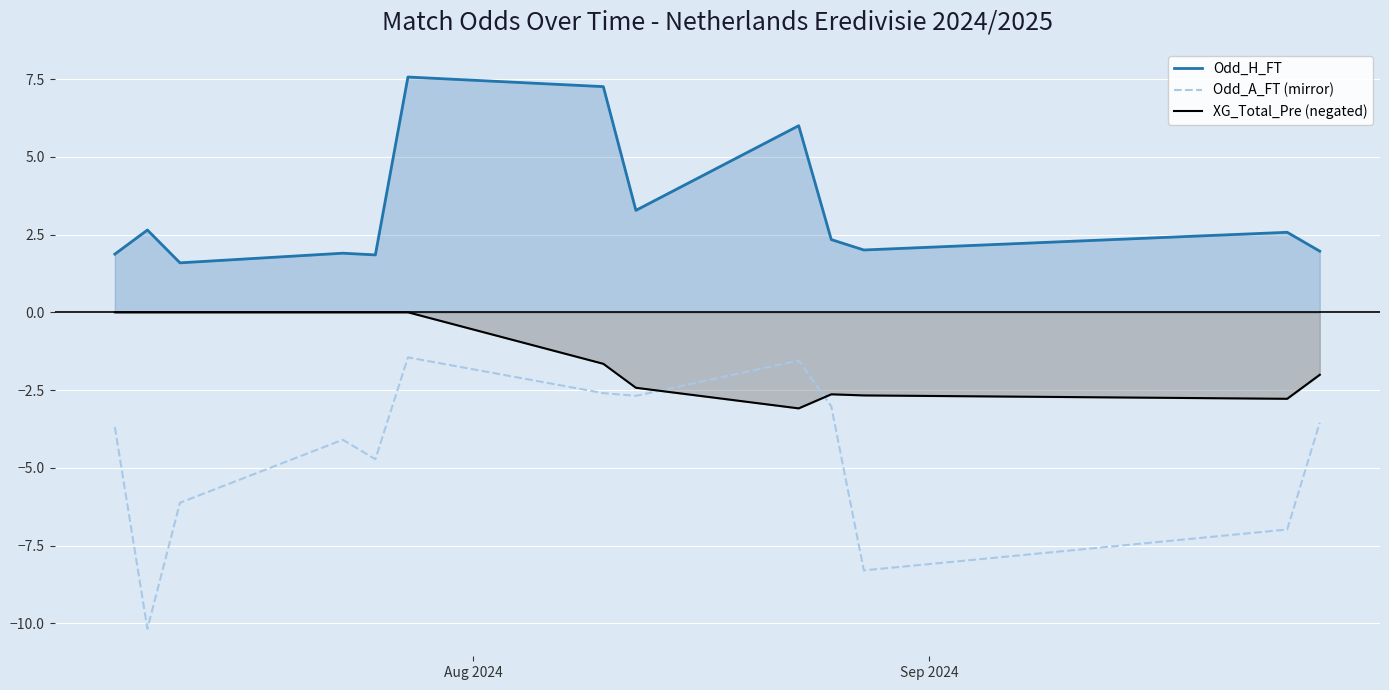

Rank the series by their average value, from highest to lowest.

Odd_H_FT, XG_Total_Pre (negated), Odd_A_FT (mirror)